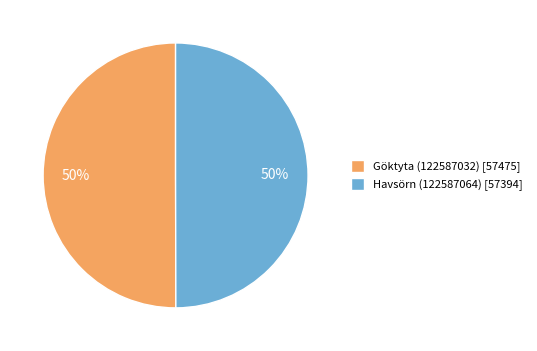

To the nearest percent, what is the average slice percentage?

50%